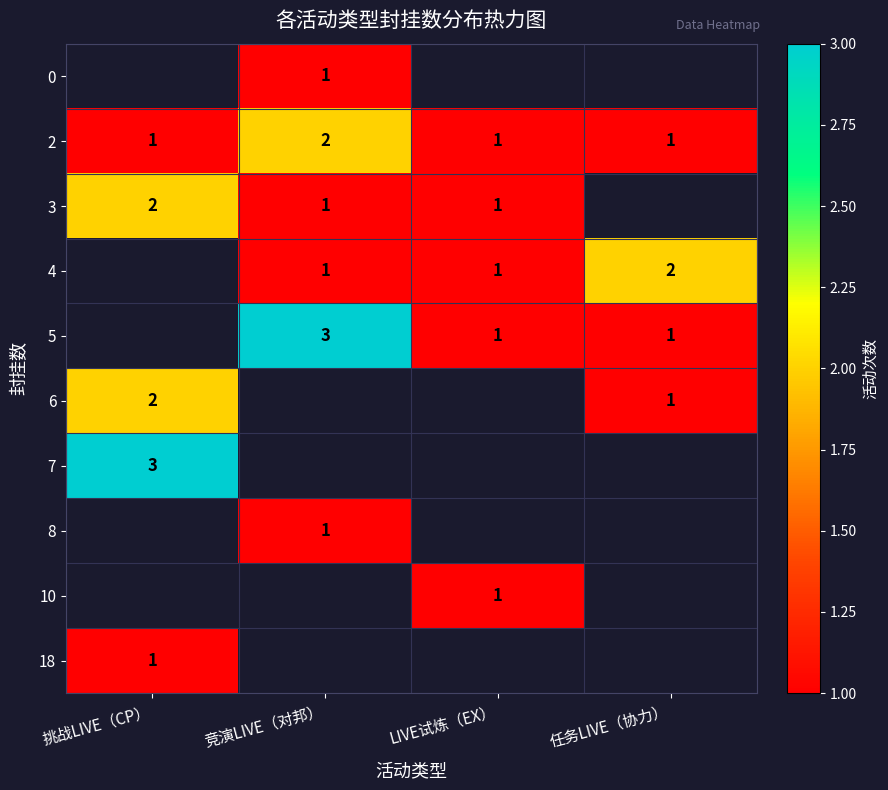

Is the value of 2 at 竞演LIVE（对邦） greater than the value of 5 at 竞演LIVE（对邦）?

No